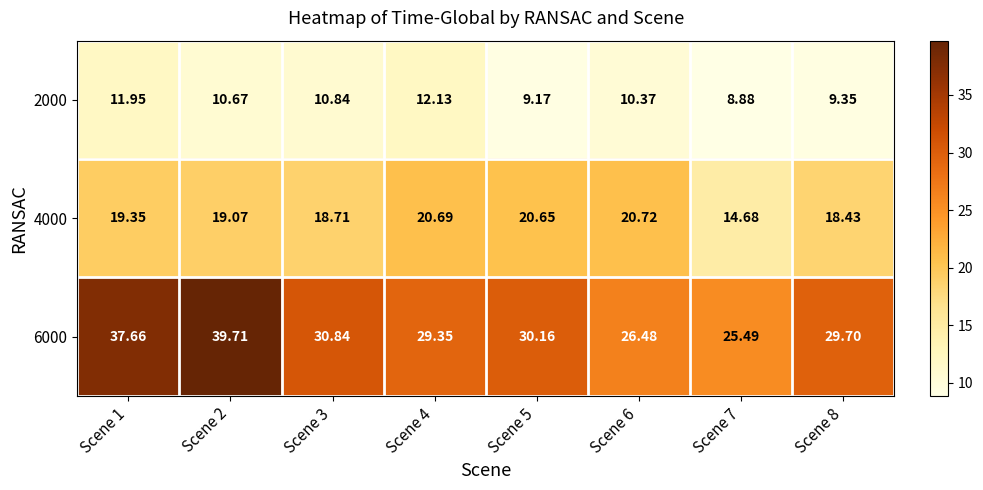

How many series are shown in this chart?

3